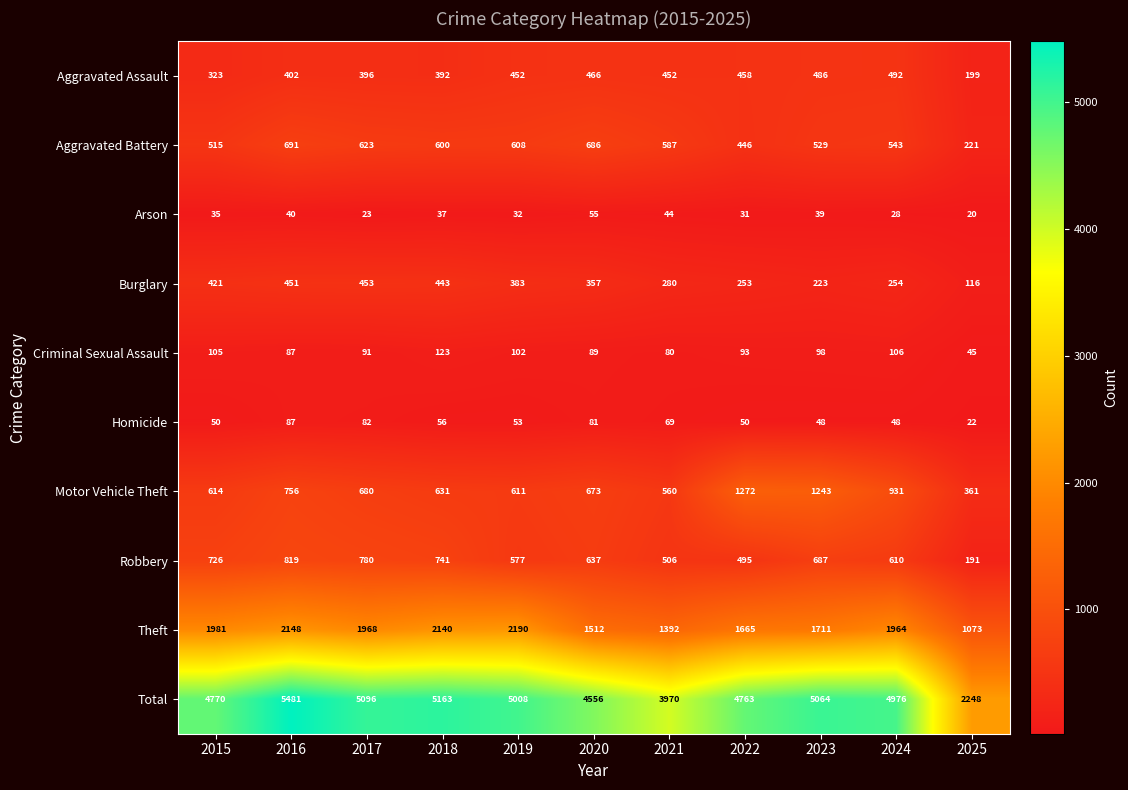

Which series has the widest spread of values?

Total